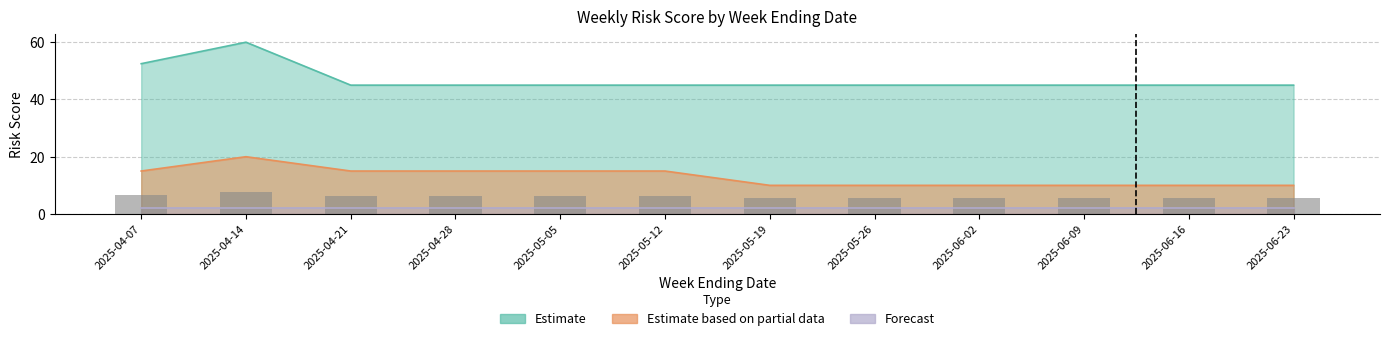

The value of EMP004_Risk at 2025-05-19 is 62.2. True or false?

False